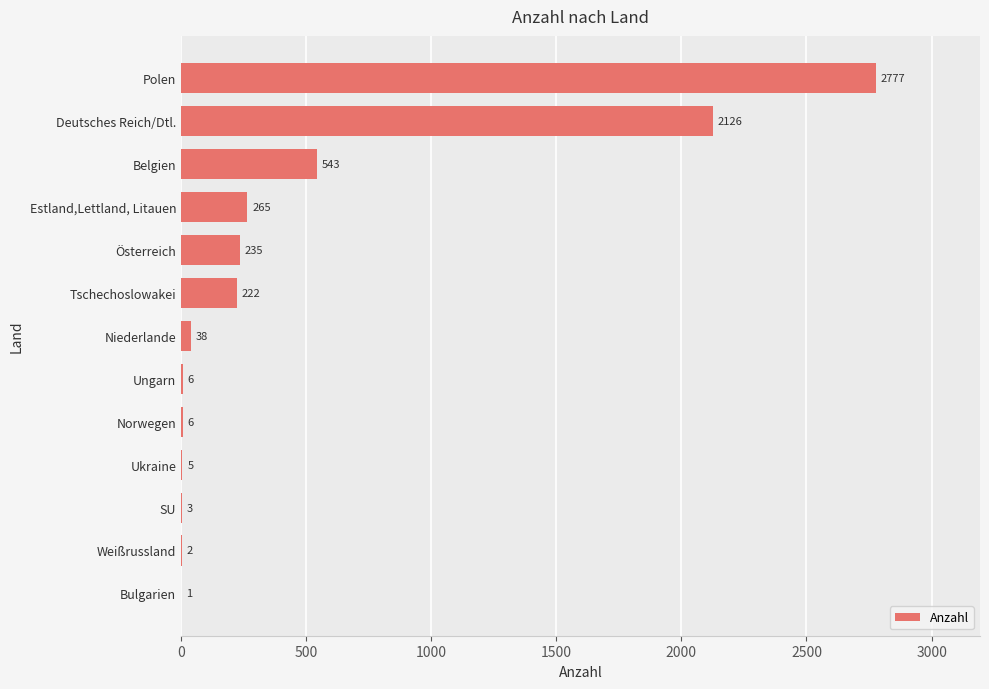

Is it true that the value at Tschechoslowakei is 222?

True